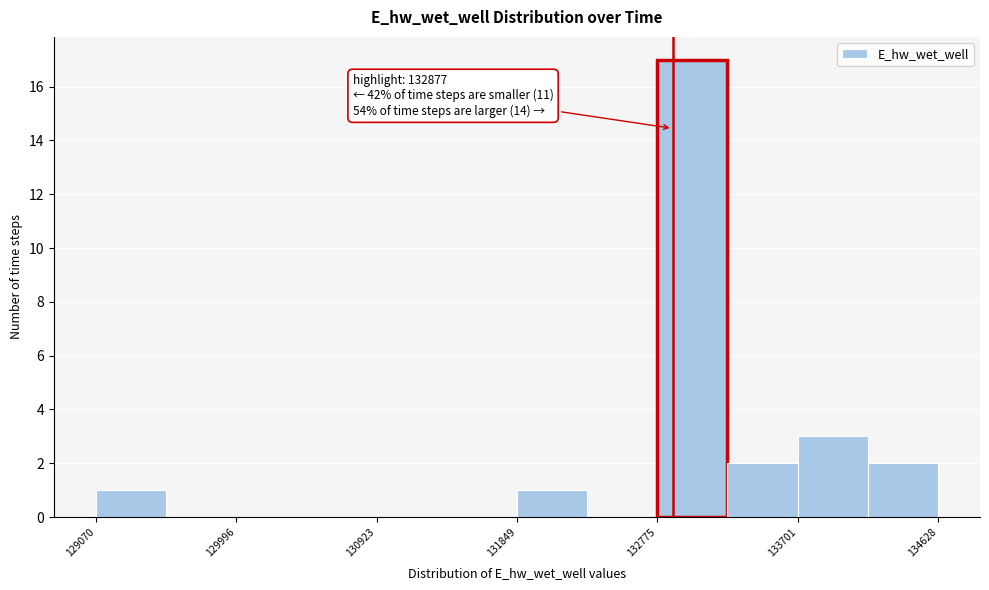

Which range on the x-axis has the tallest bar?

132800 to 133200